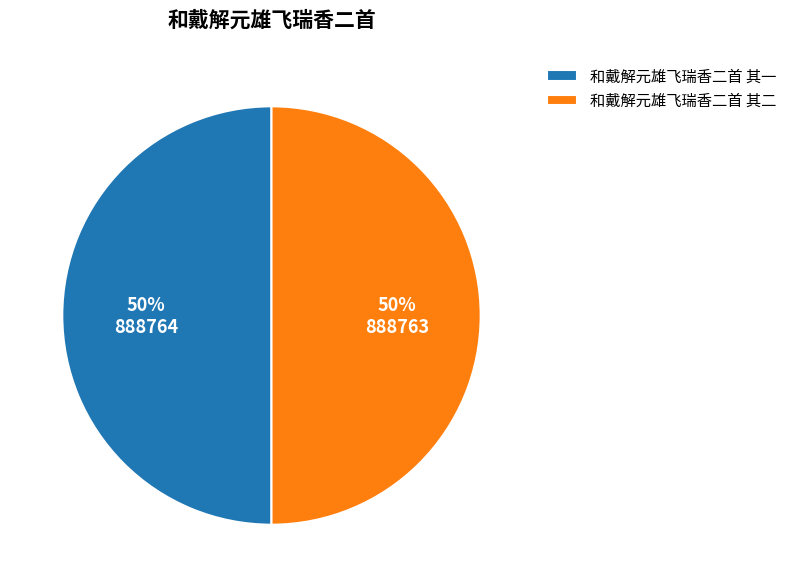

Approximately how many times larger is the value at 和戴解元雄飞瑞香二首 其一 compared to 和戴解元雄飞瑞香二首 其二?

1.0